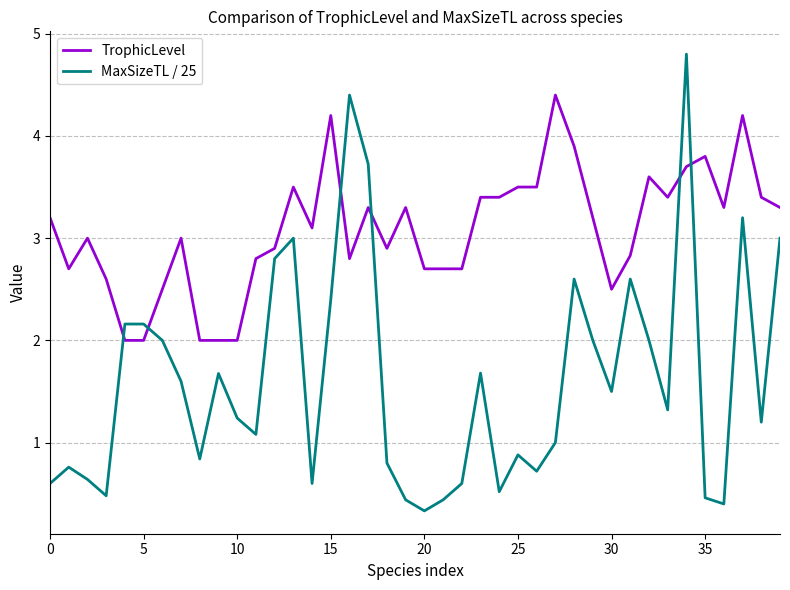

Rank the series by their average value, from lowest to highest.

MaxSizeTL / 25, TrophicLevel